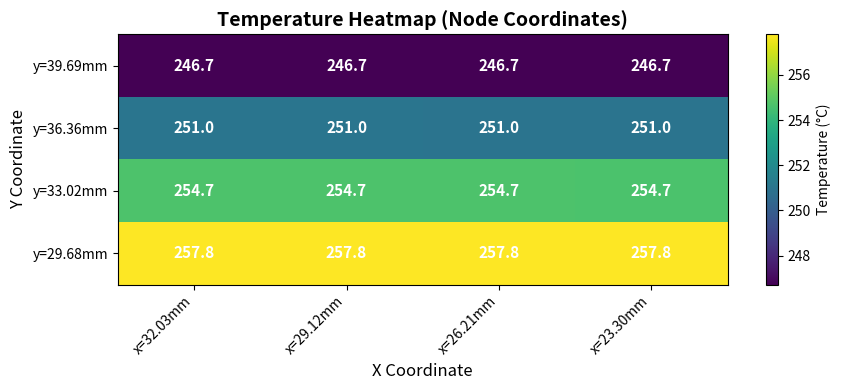

What is the spread (max minus min) of values at x=23.30mm?

11.1